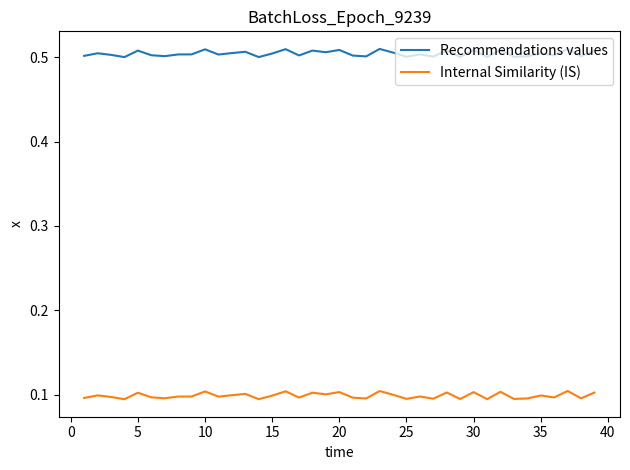

Rank the series by their maximum value, from lowest to highest.

Internal Similarity (IS), Recommendations values